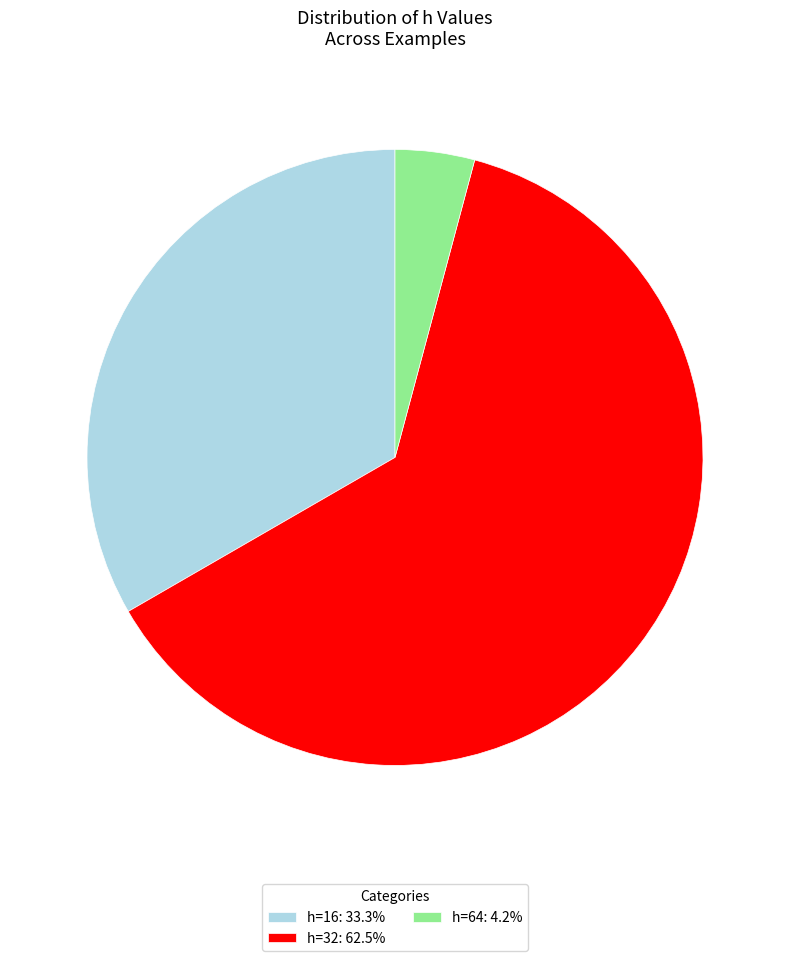

Does h=16: 33.3% account for over 50% of the chart?

No